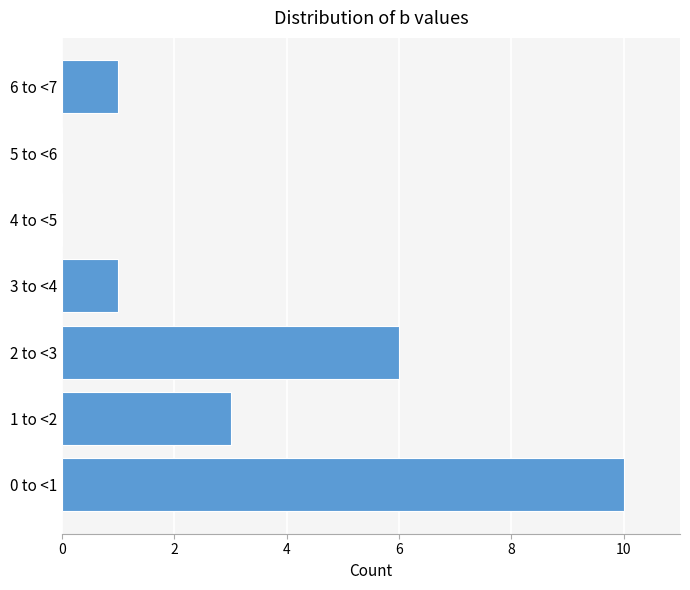

Reading top to bottom, extract all data points from this chart.

6 to <7=1	5 to <6=0	4 to <5=0	3 to <4=1	2 to <3=6	1 to <2=3	0 to <1=10